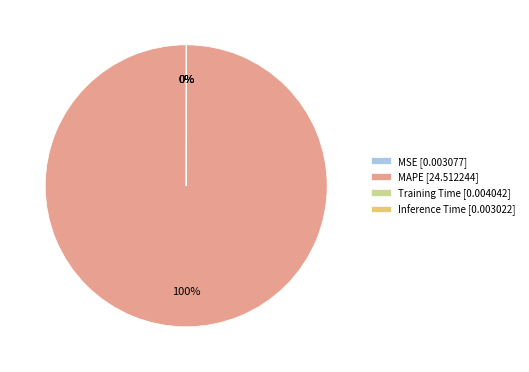

Which category has the biggest portion of the pie?

MAPE